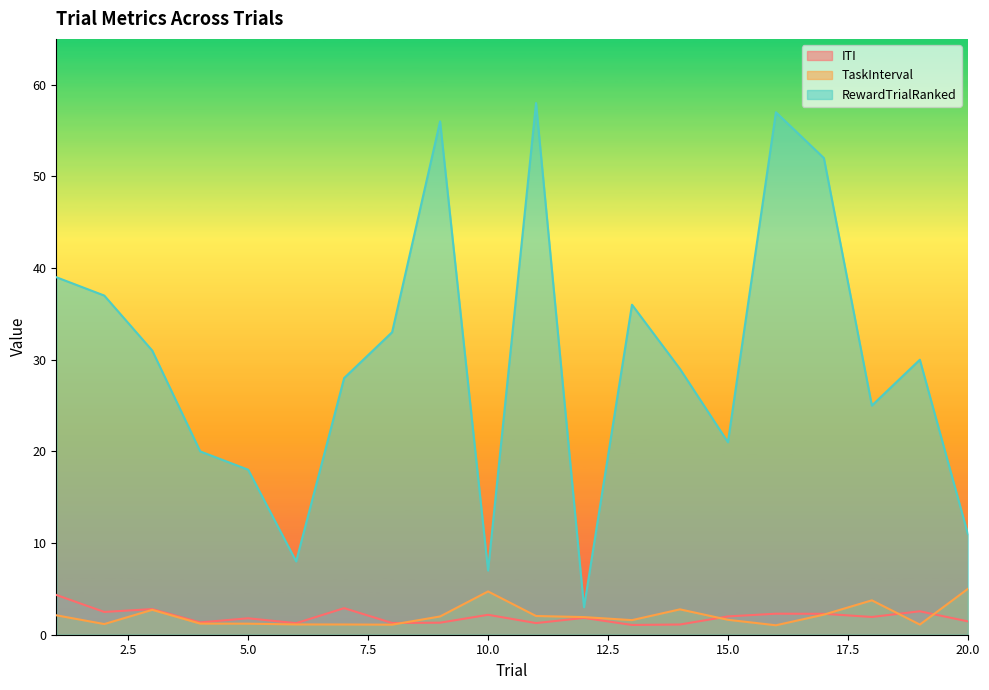

What is the sum of the TaskInterval values at 12 and 1?

4.0